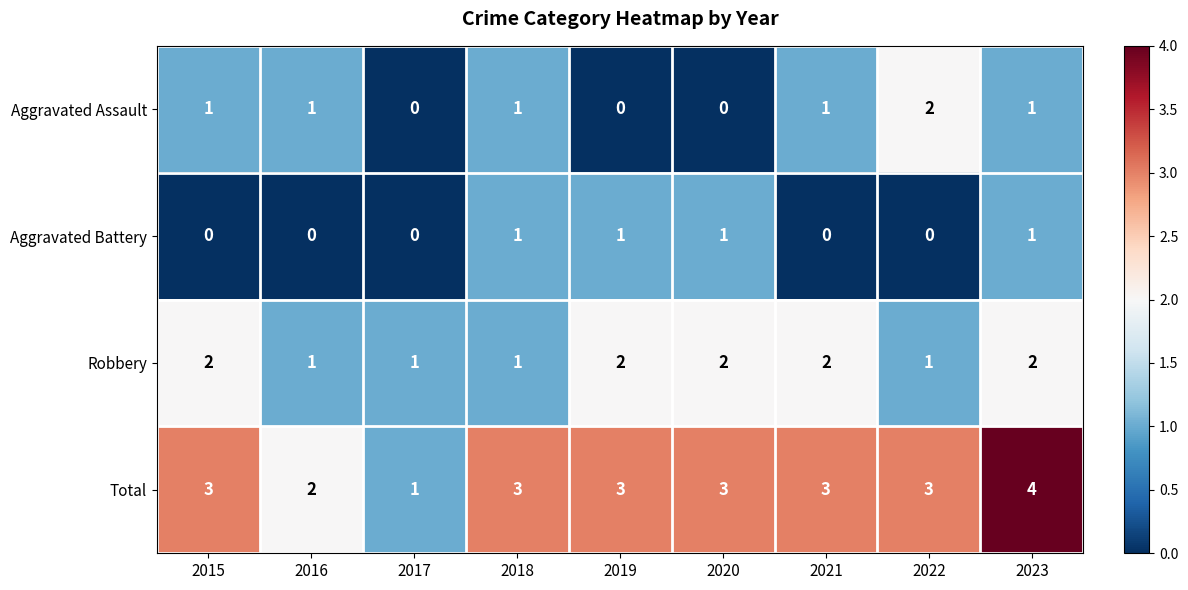

Is it true that Total equals 3 at 2016?

False